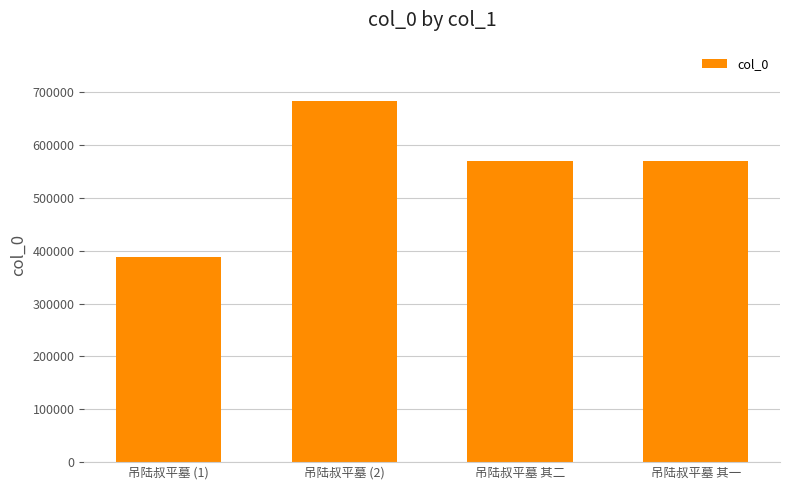

What is the average value?

552612